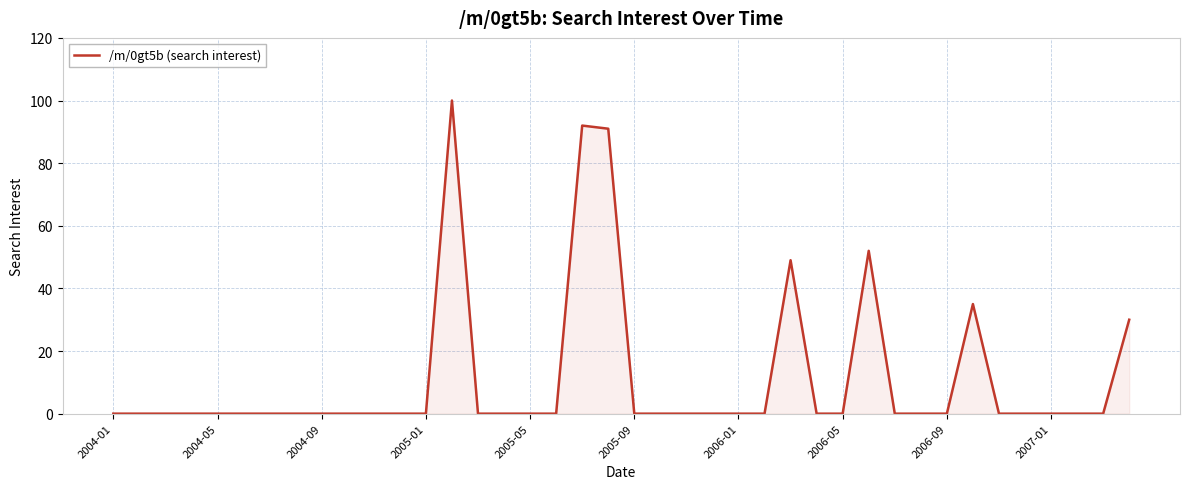

What is the maximum value shown in the chart?

100